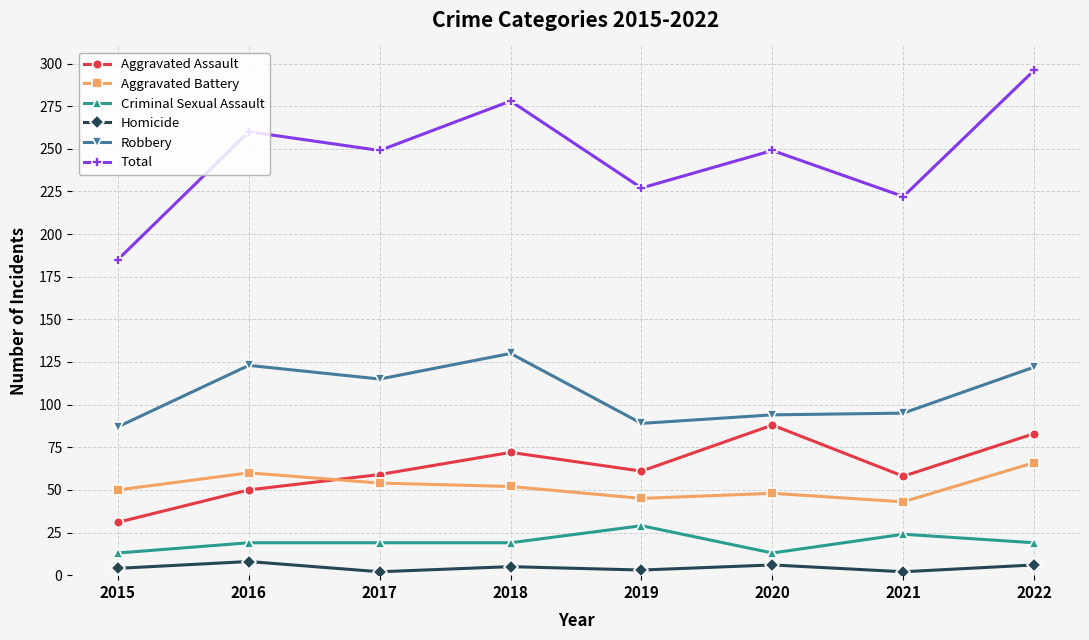

List the series in order of their peak value, highest first.

Total, Robbery, Aggravated Assault, Aggravated Battery, Criminal Sexual Assault, Homicide